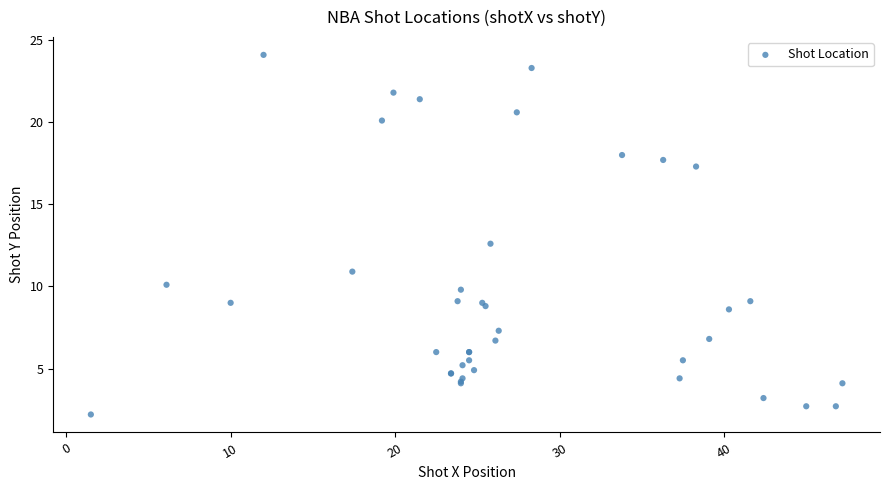

What Y value in the scatter plot is closest to 13?

12.6